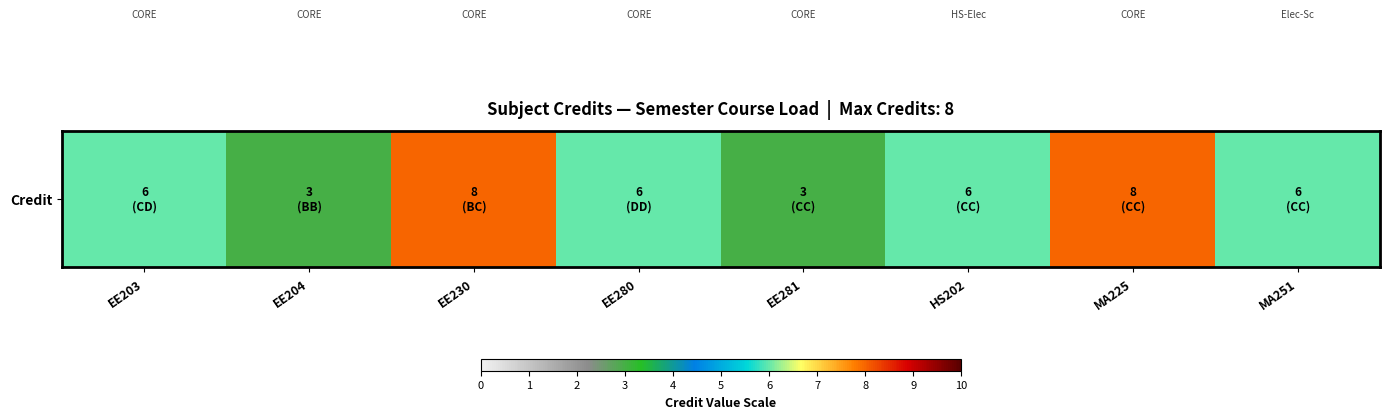

Count the number of categories in the chart.

8